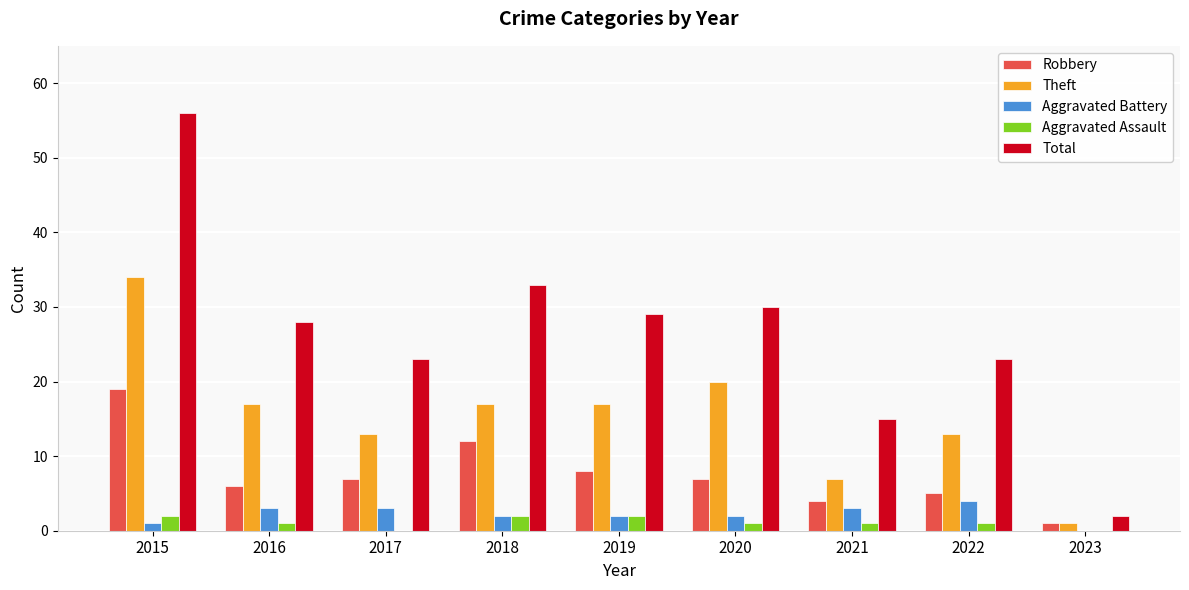

The value of Total at 2018 is 33. True or false?

True